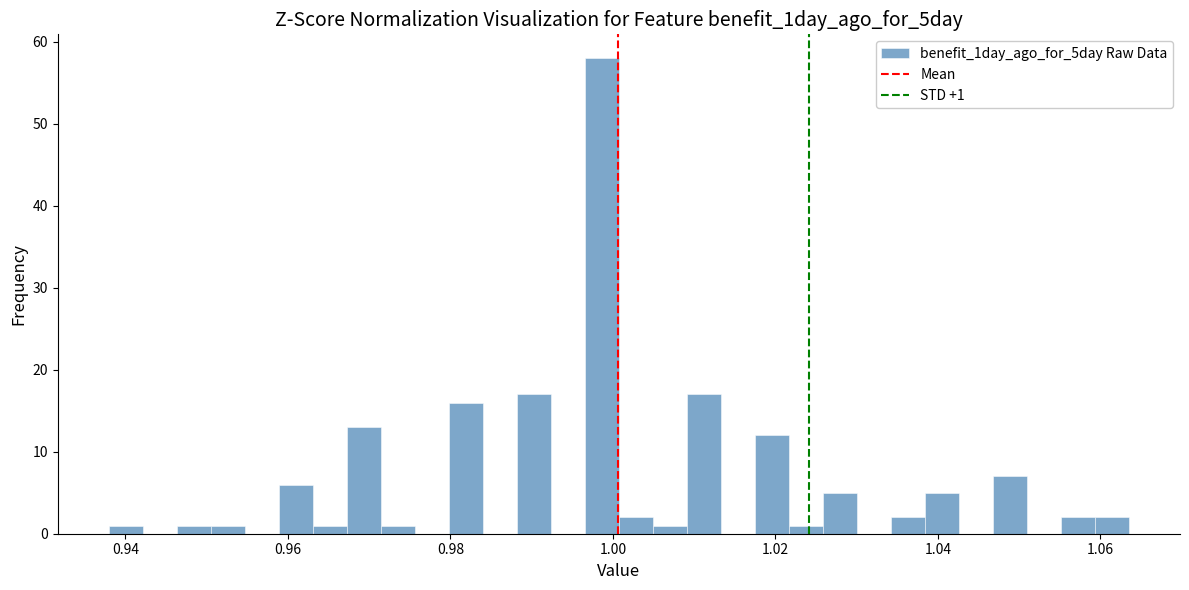

Around what value on the x-axis is the tallest bar? Give the approximate position of its centre, as read against the axis.

0.998